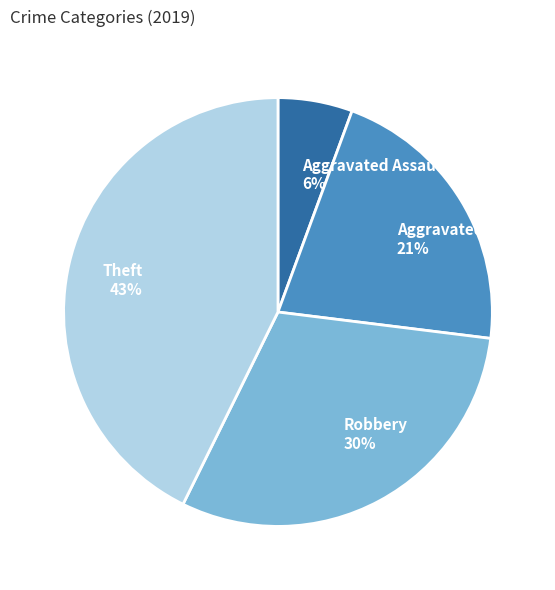

Which category has the biggest portion of the pie?

Theft